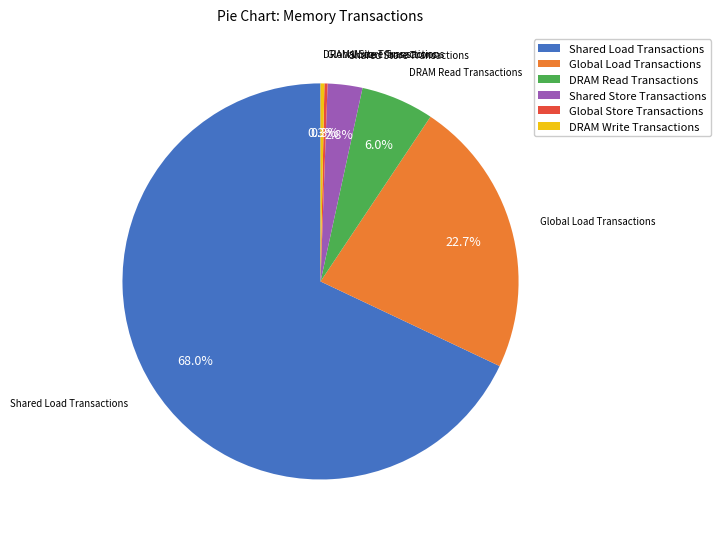

What portion of the pie excludes Shared Store Transactions?

97.2%